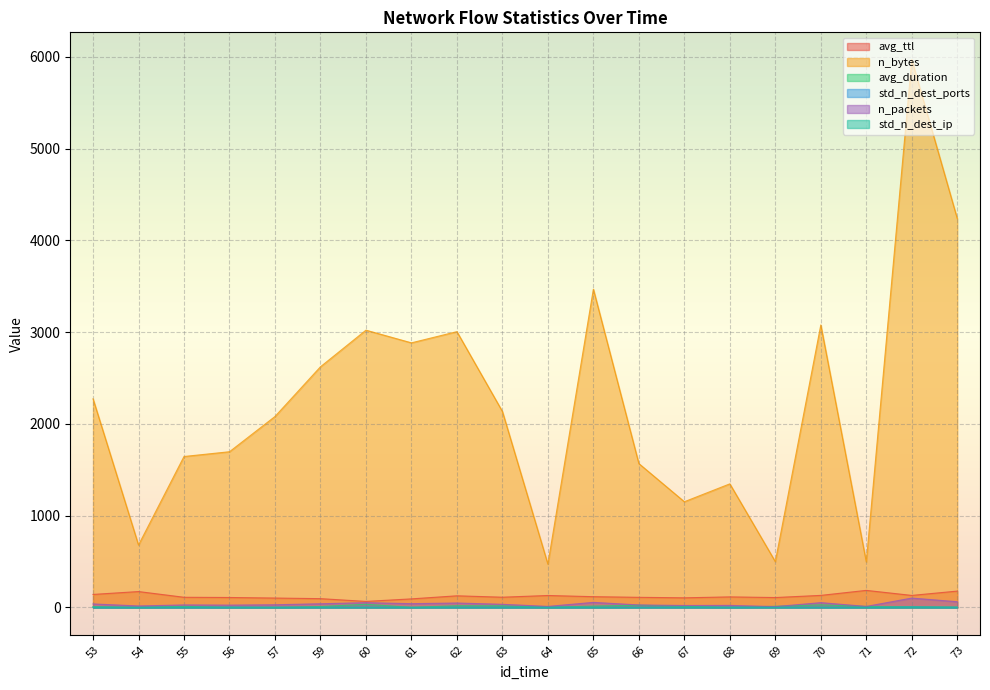

At which category does n_bytes reach its first local valley?

54